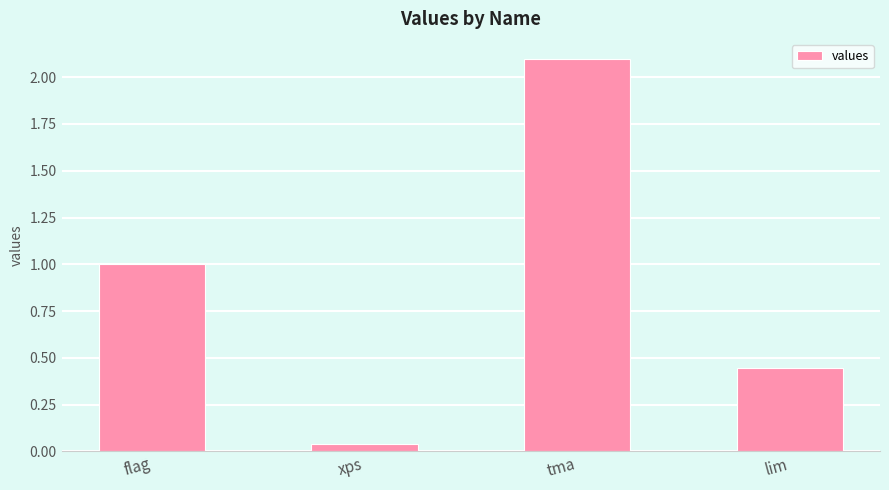

How many data points are less than 1?

2